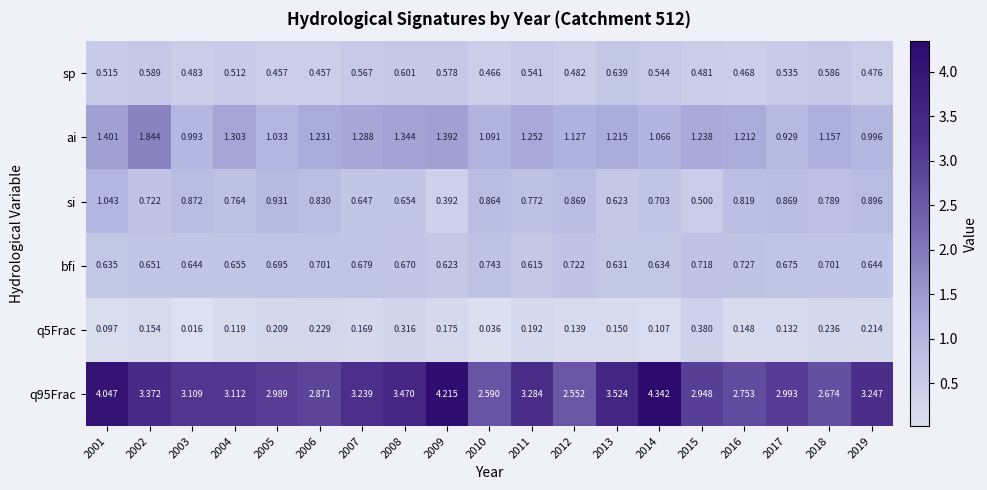

Which series has the widest spread of values?

q95Frac